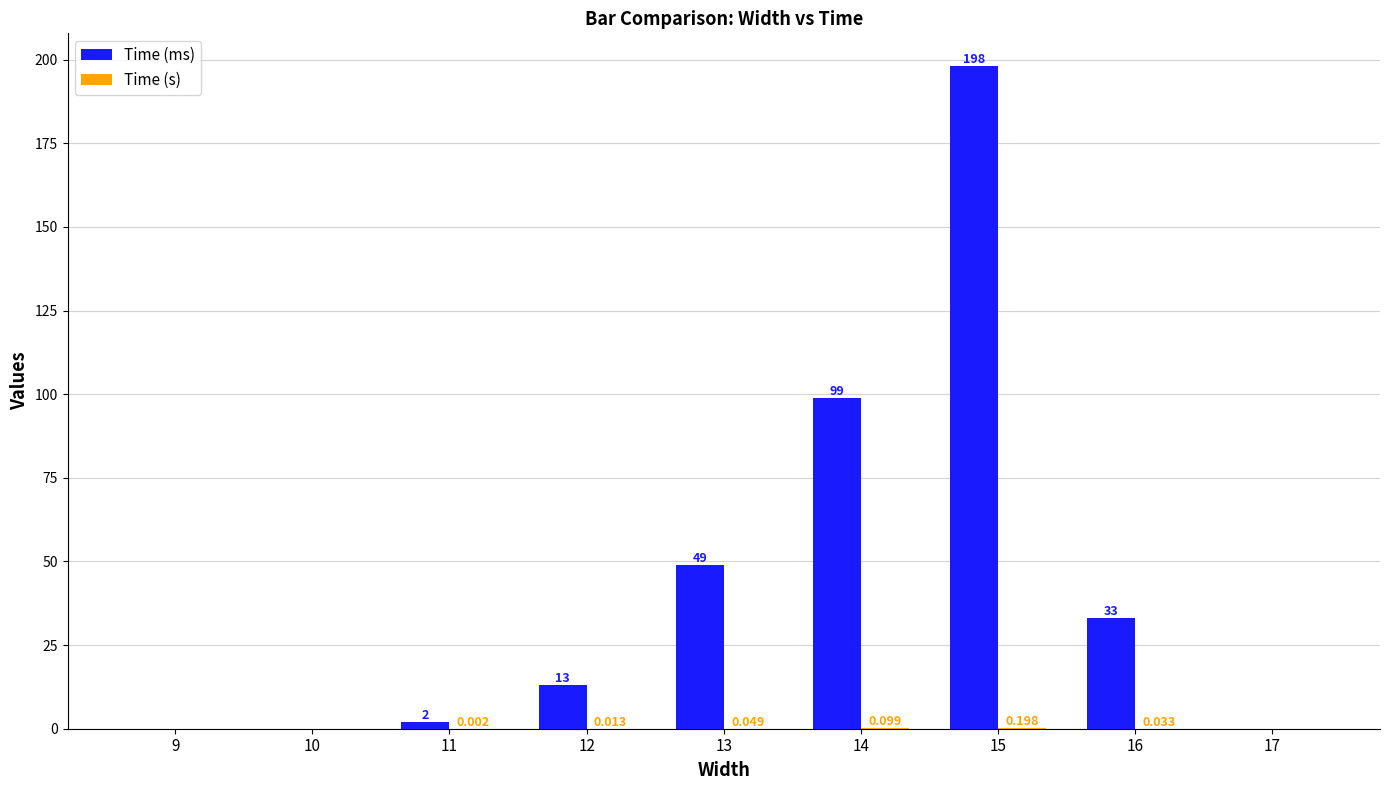

Between 11 and 12, which series saw the biggest shift?

Time (ms)